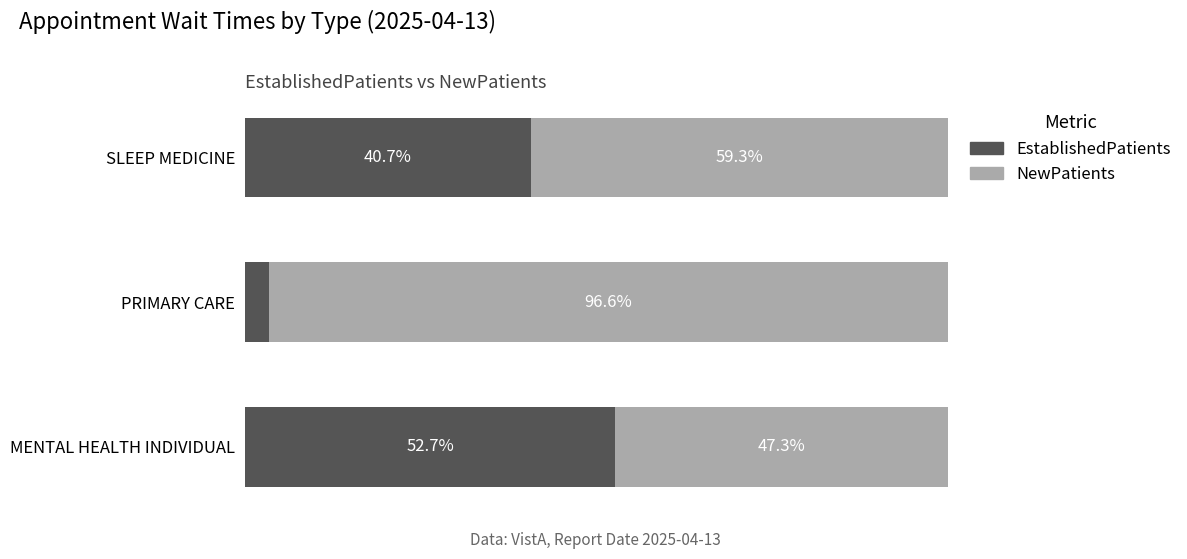

At which label does EstablishedPatients reach its minimum?

PRIMARY CARE